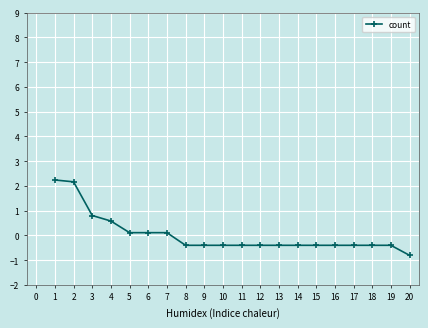

The chart shows a value of -0.4 at 11. True or false?

True